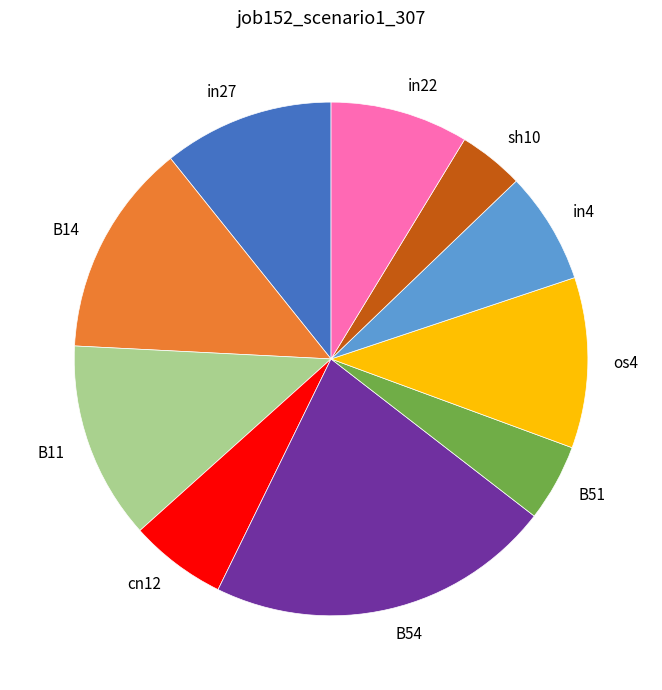

Is the sum of B54 and cn12 greater than half?

No